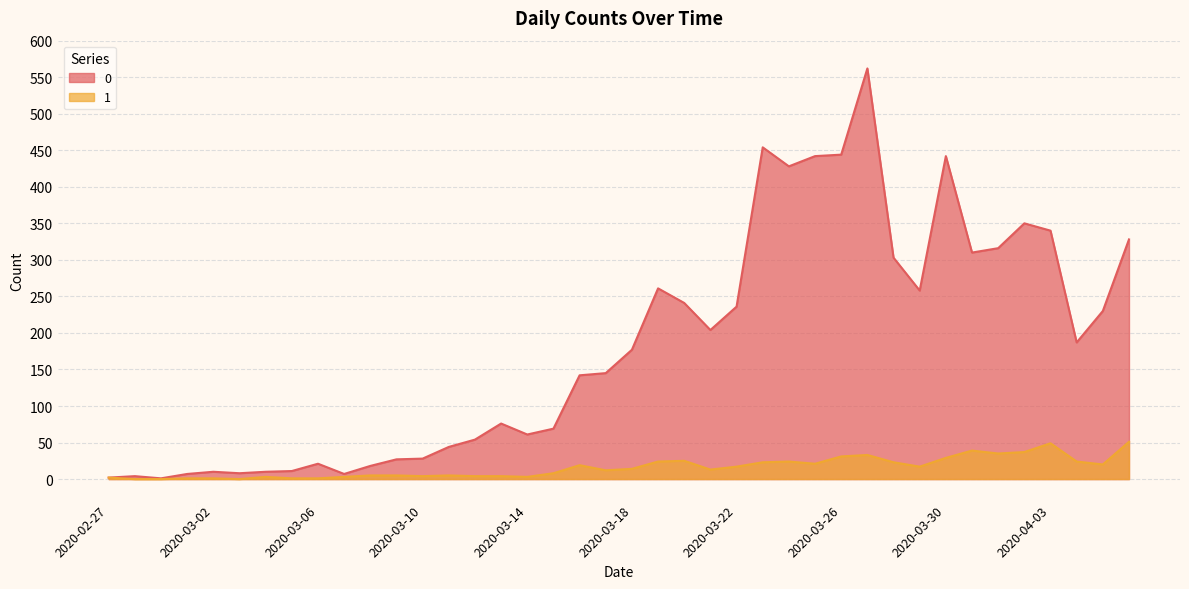

What is the value of the 1 point at the 15th from the left?

4